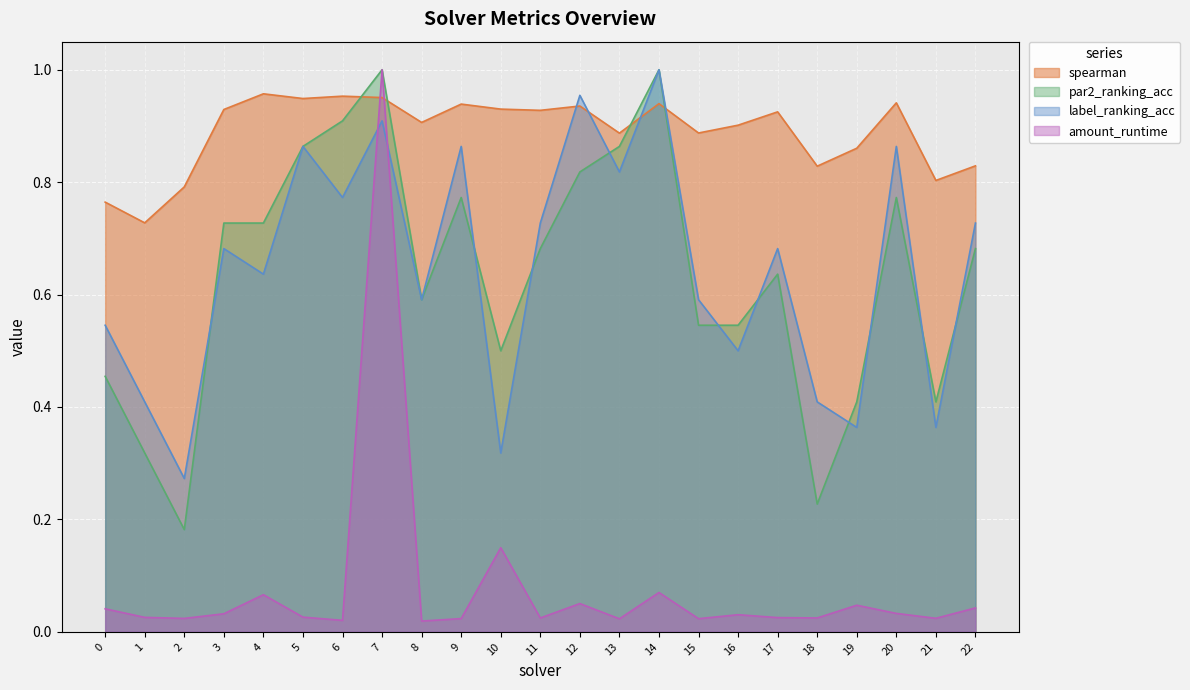

In label_ranking_acc, how many points are lower than both neighbors (excluding endpoints)?

9